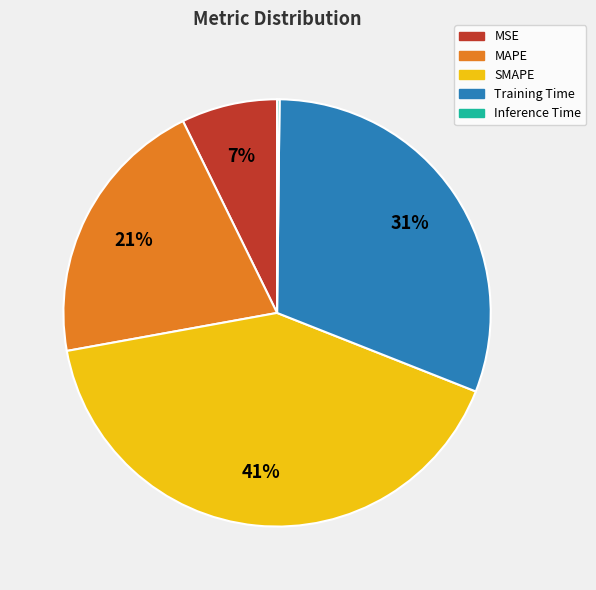

True or false: MAPE accounts for 21% of the total.

True